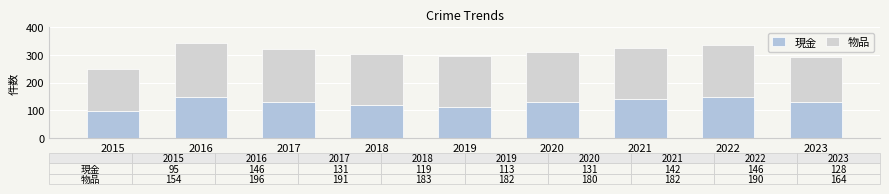

Are the bars horizontal?

No